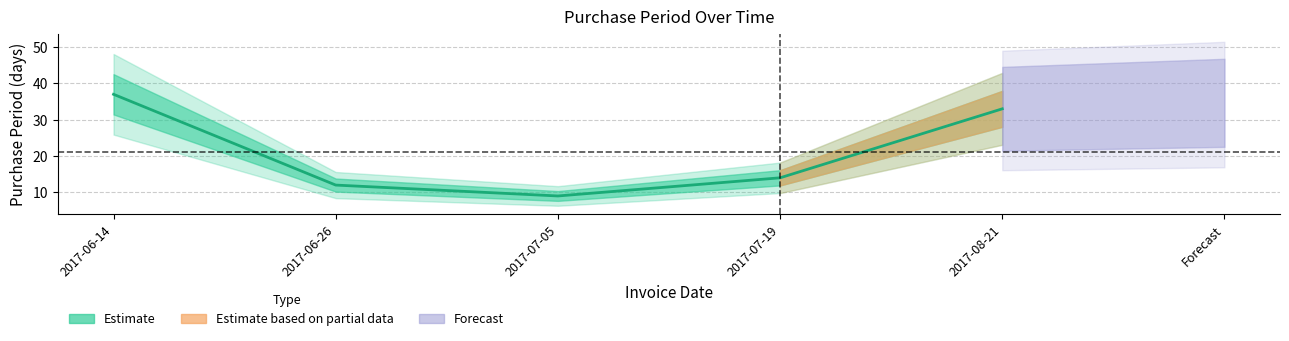

Reading right to left, what are all the values shown in this chart?

33	14	9	12	37